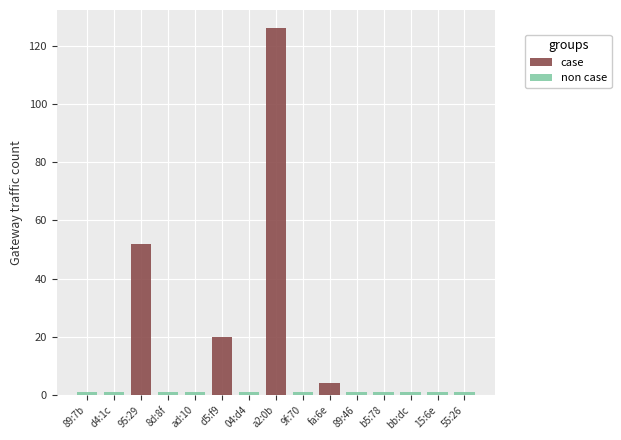

Which category has the highest value in the case series?

a2:0b